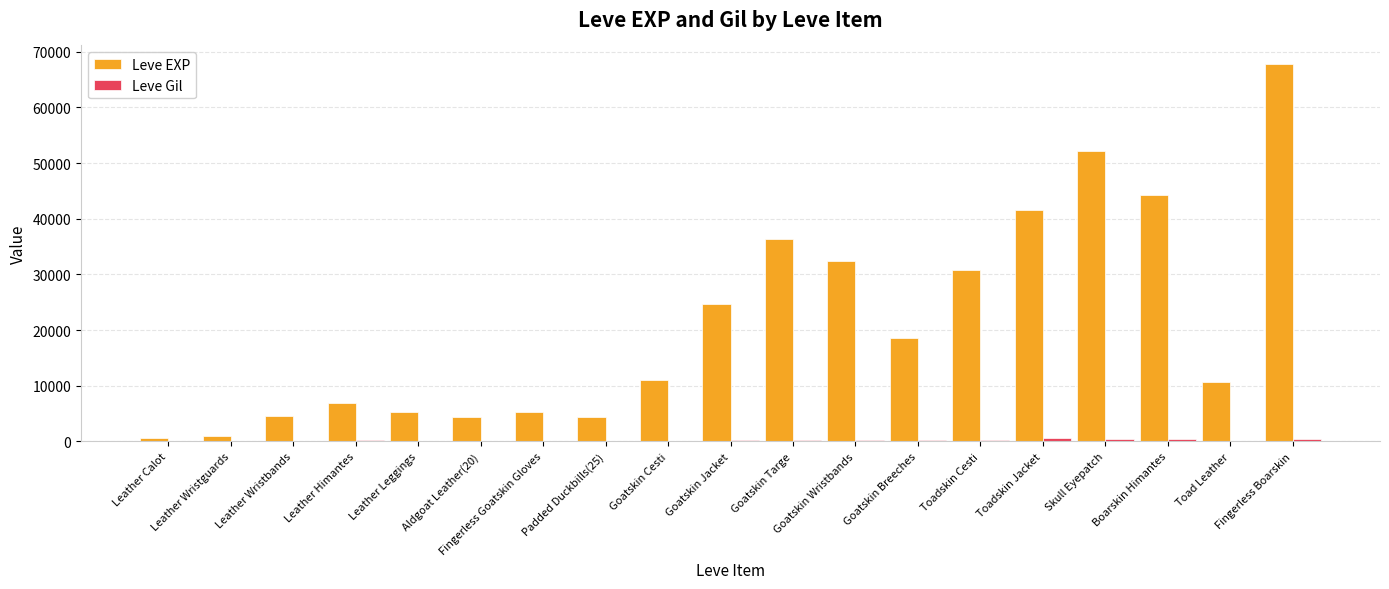

At which label does Leve EXP reach its peak?

Fingerless Boarskin